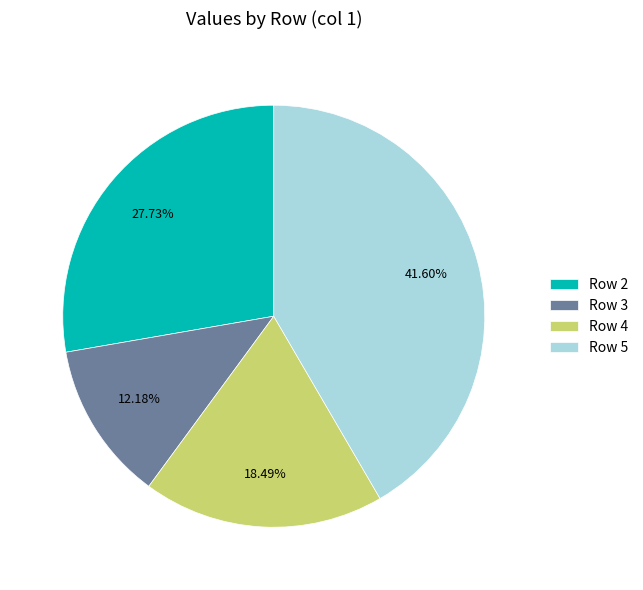

What is the ratio of the value at Row 5 to the value at Row 4?

2.2